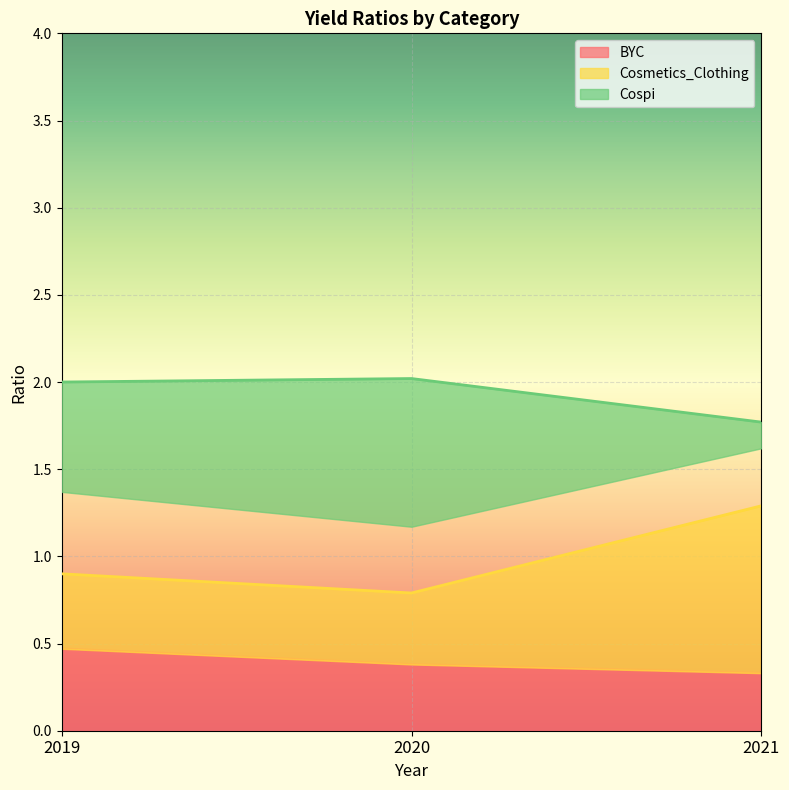

What are all the series names shown in the legend?

BYC, Cosmetics_Clothing, Cospi